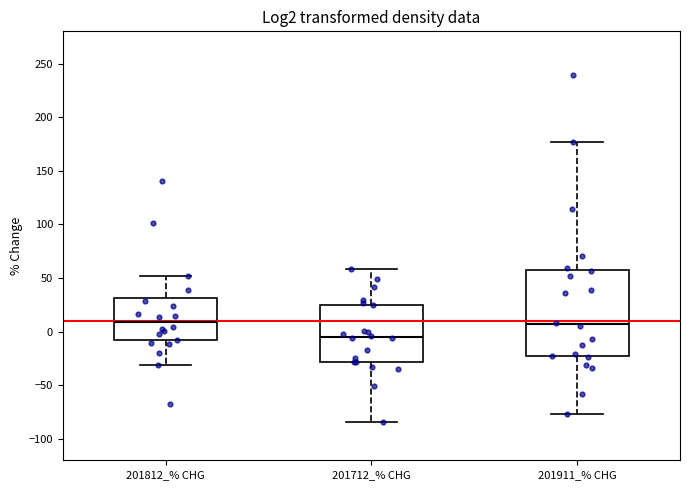

Reading left to right, transcribe this box plot: for each box, give where its median line is, the range the box spans, and where its two whiskers end, as read against the y-axis. The values are not printed on the chart, so give them approximately, as read against the axis.

201812_% CHG: median 10, box -10 to 30, whiskers -30 to 50
201712_% CHG: median -5, box -30 to 25, whiskers -85 to 60
201911_% CHG: median 5, box -25 to 55, whiskers -75 to 175